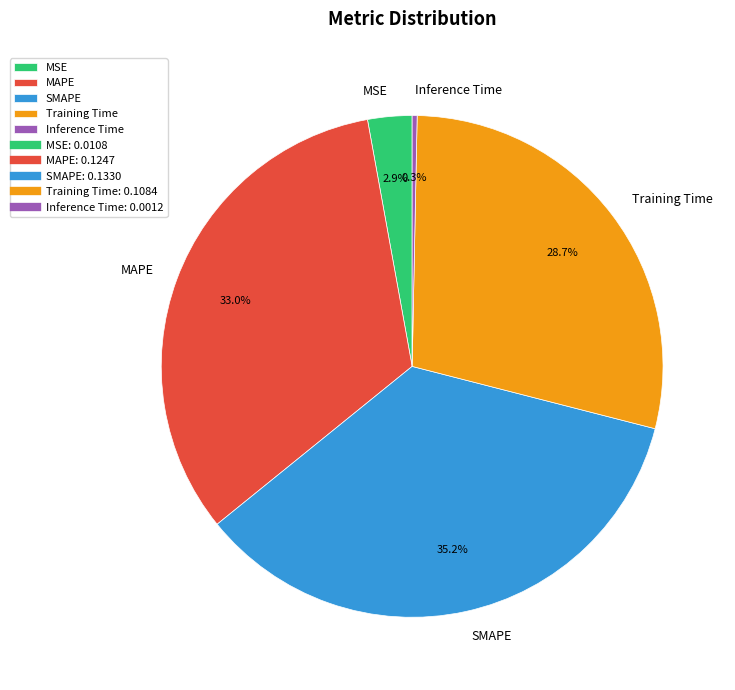

To the nearest percent, what is the difference between the Training Time and SMAPE slice percentages?

6%